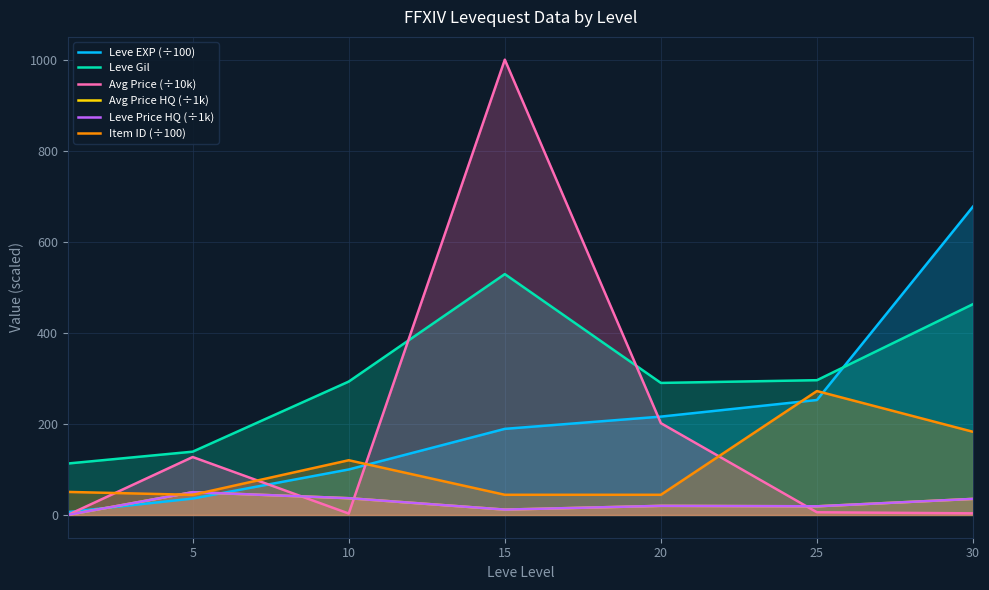

Which series has the largest total across all categories?

Leve Gil